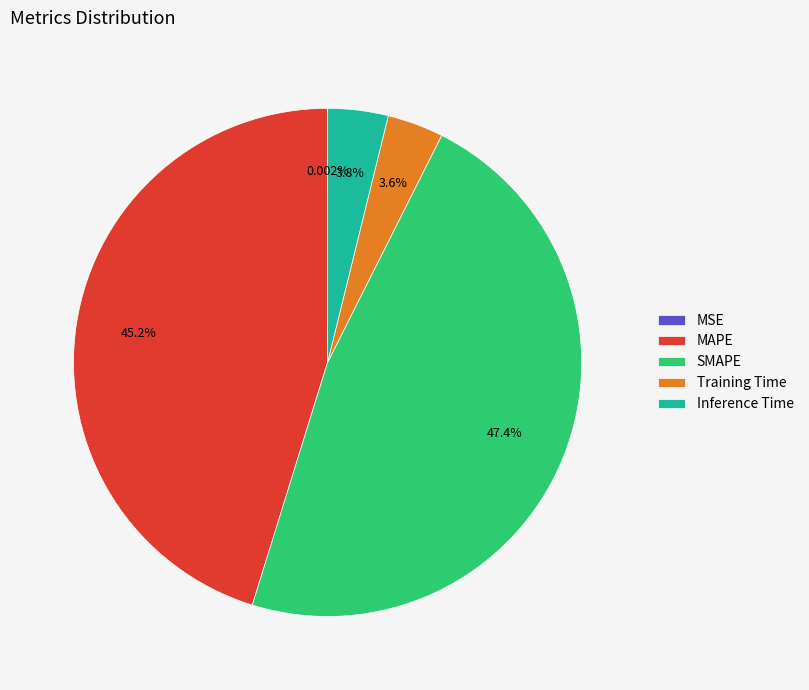

Is the sum of MAPE and Training Time greater than half?

No